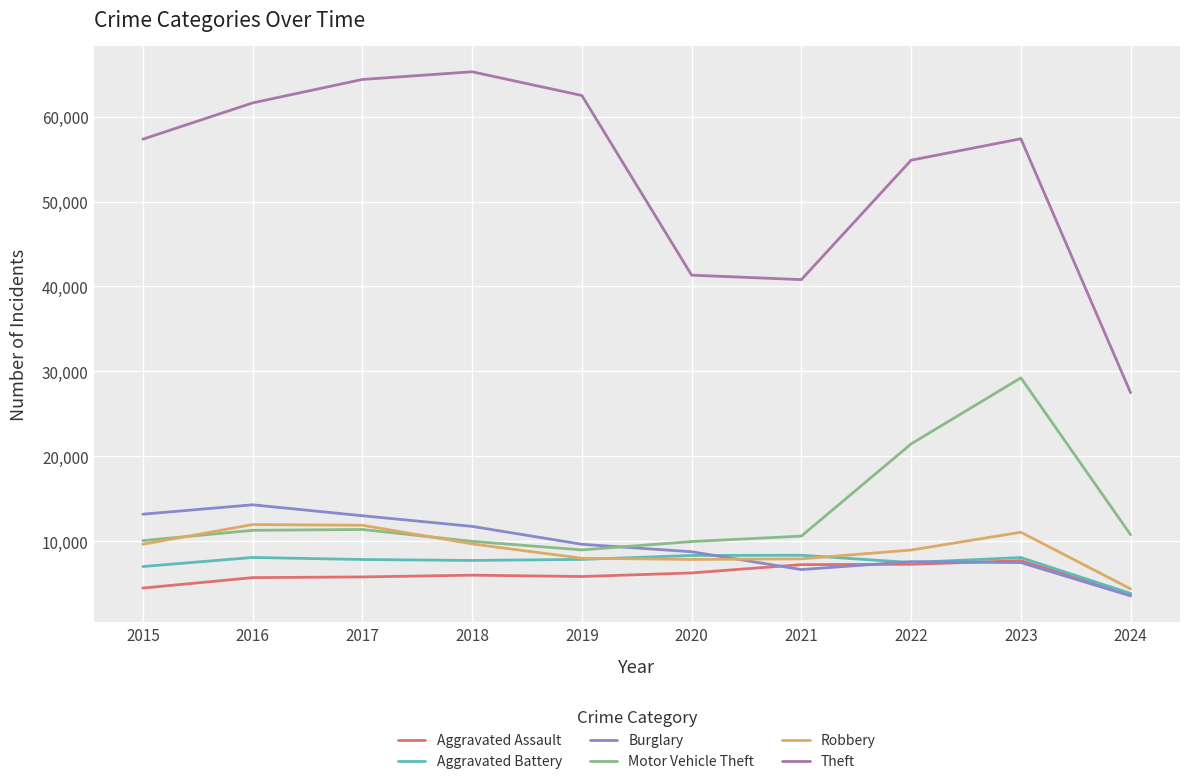

Does the chart have visible grid lines?

Yes